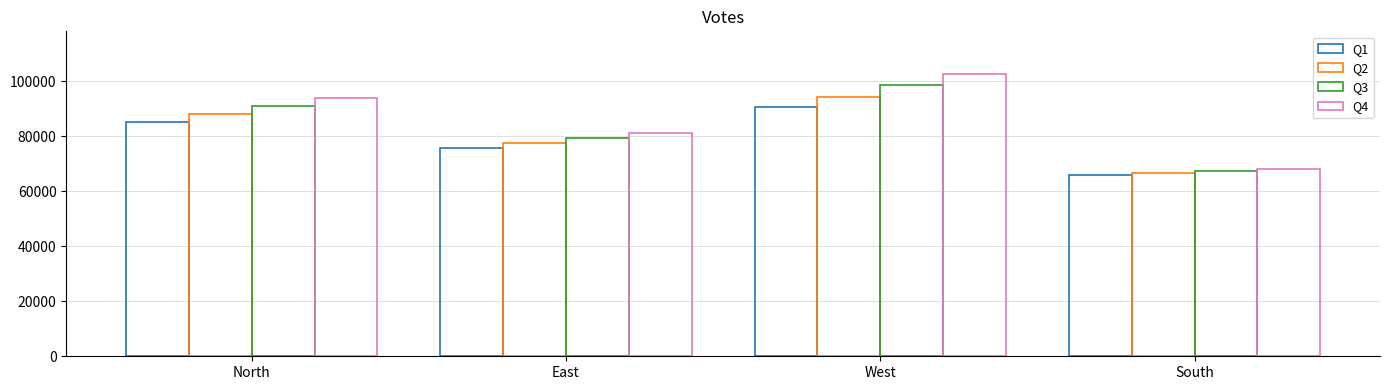

What is the total value across all series at West?

386317.0